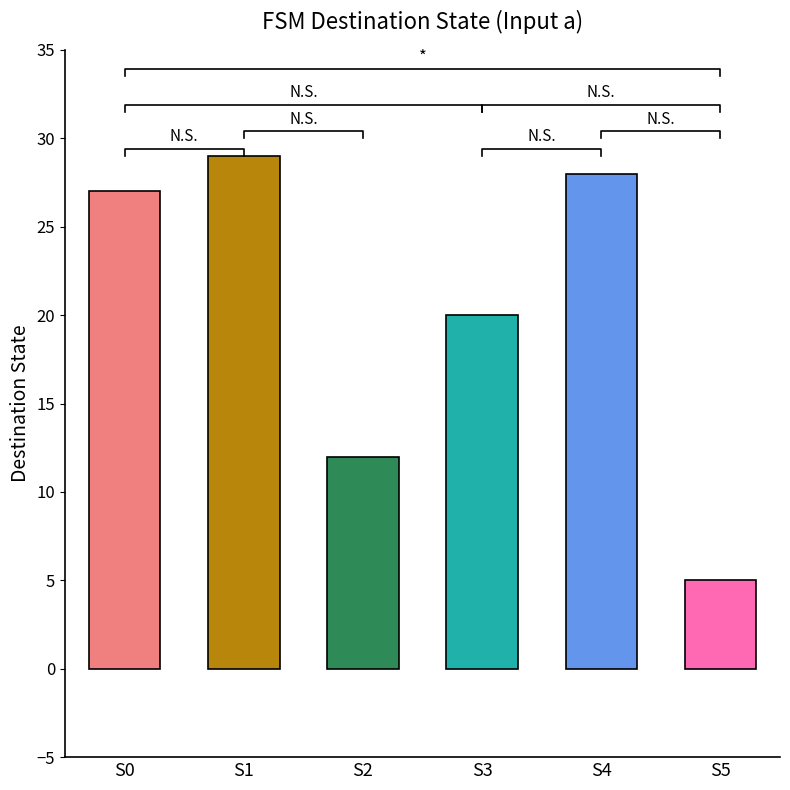

Rank the categories by destination_a value from lowest to highest.

State 5, State 2, State 3, State 0, State 4, State 1